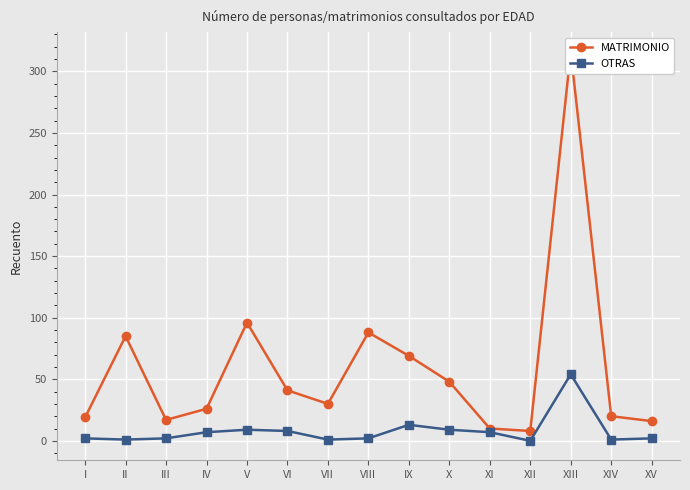

Reading left to right, list all the values displayed in this chart.

MATRIMONIO: 19	85	17	26	96	41	30	88	69	48	10	8	316	20	16
OTRAS: 2	1	2	7	9	8	1	2	13	9	7	0	54	1	2